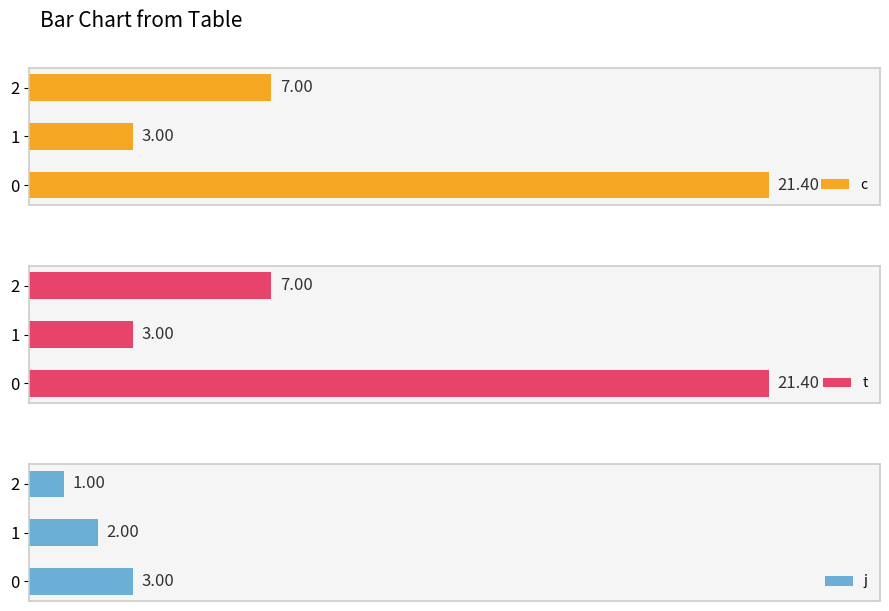

How many bars are there in each group?

3